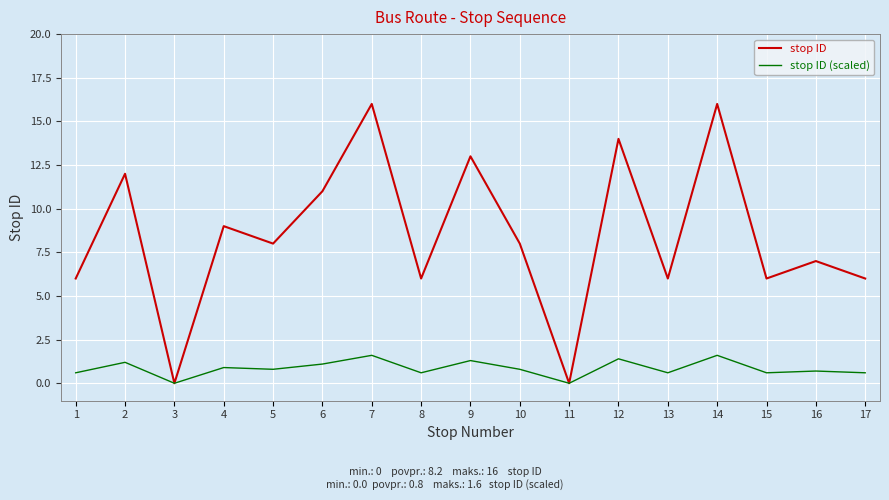

How many lines are shown in the chart?

2